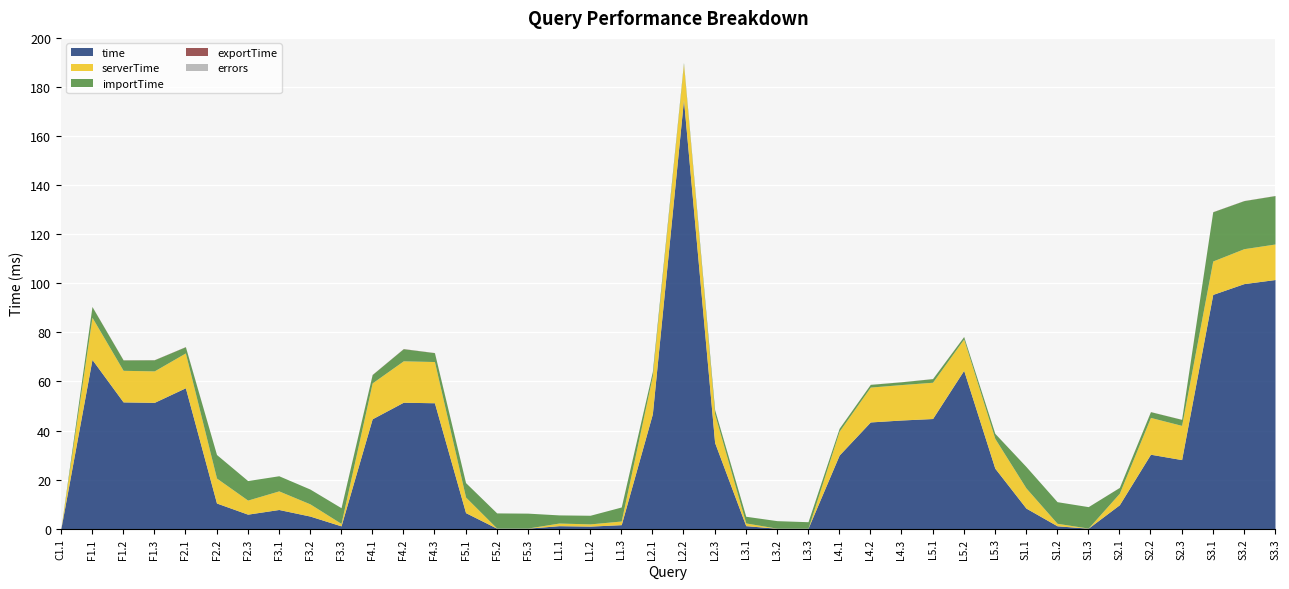

At which category does time reach its first local peak?

F1.1